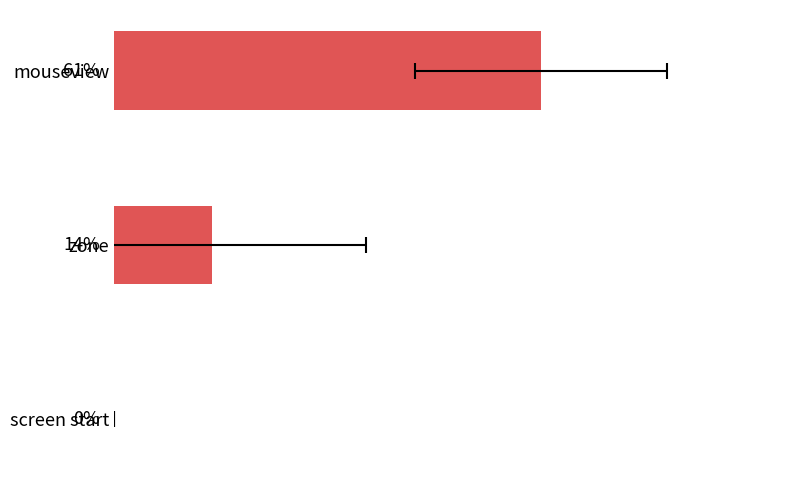

Are the bars horizontal?

Yes